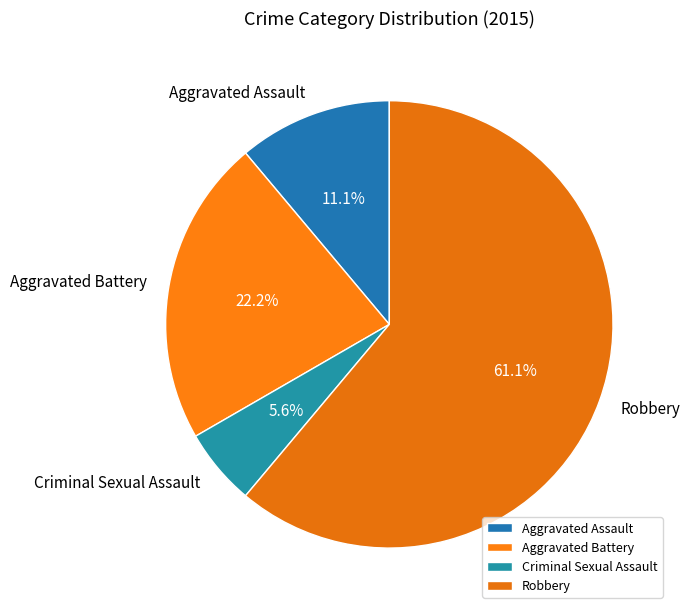

To the nearest percent, what is the difference between the Robbery and Aggravated Battery slice percentages?

39%